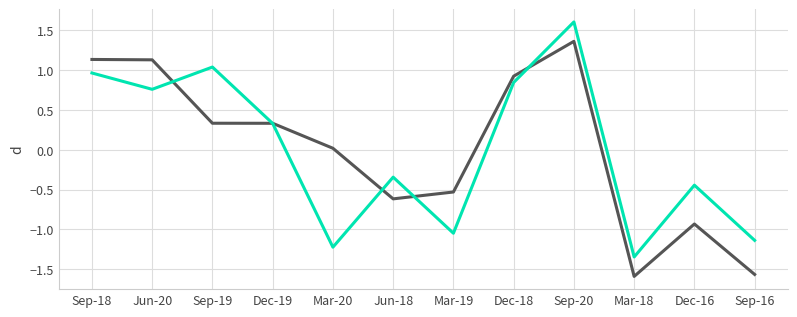

At which category is the sum across all series the highest?

Sep-20